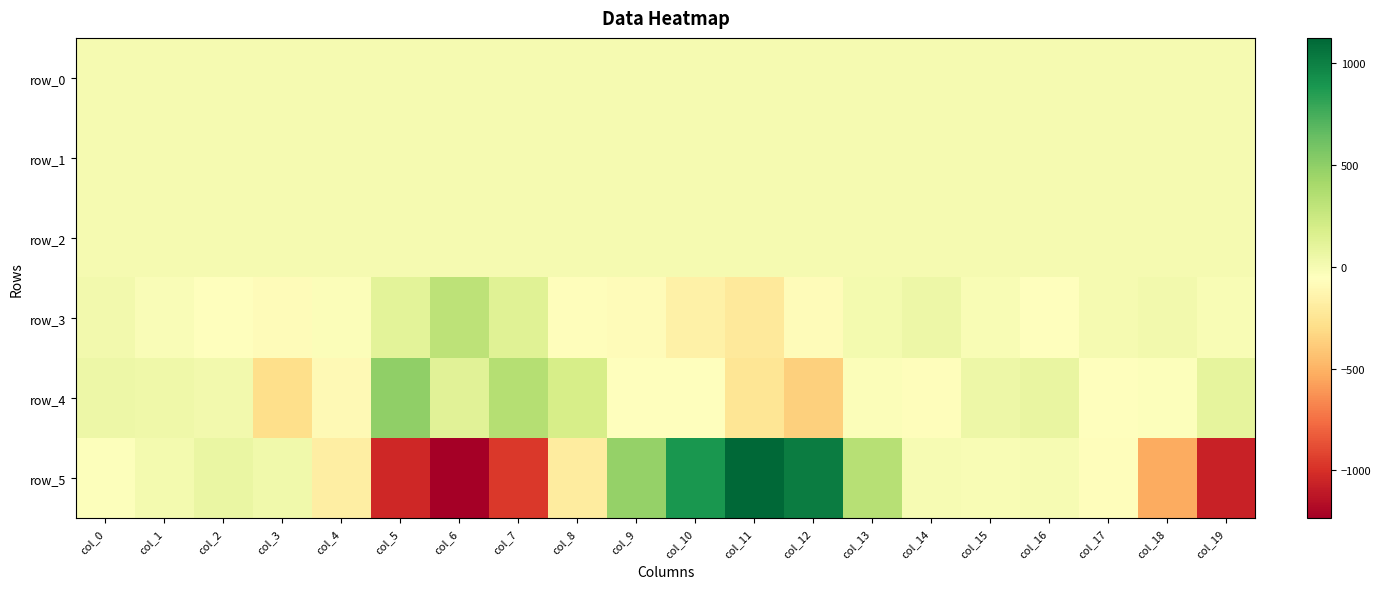

At which label does row_2 reach its peak?

col_4